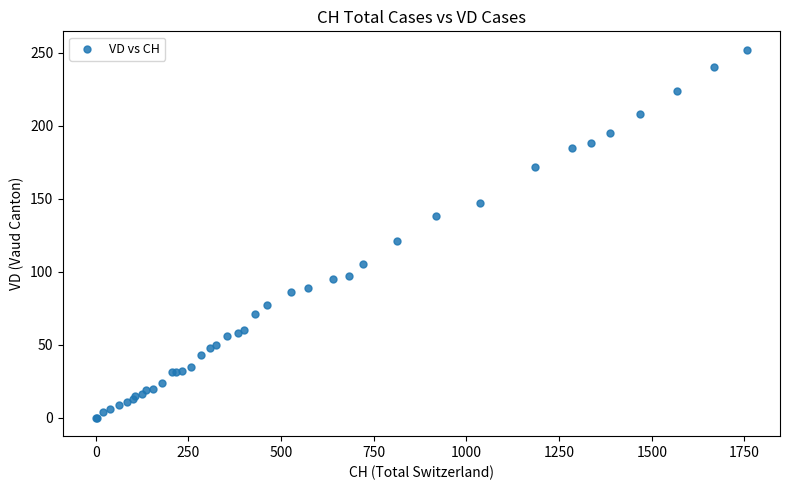

What Y value in the scatter plot is closest to 126?

121